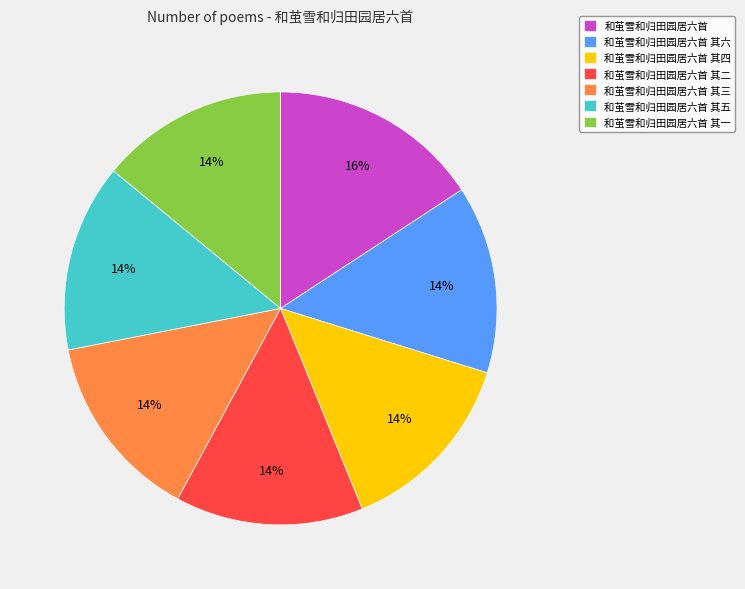

How many slices are in this pie chart?

7